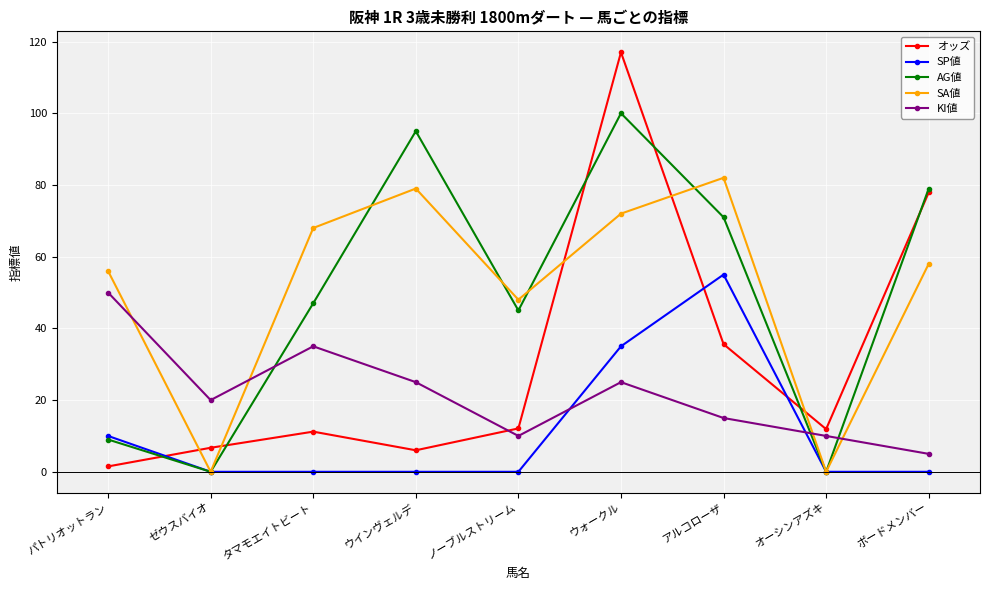

At which label is SA値 closest to 41?

ノーブルストリーム